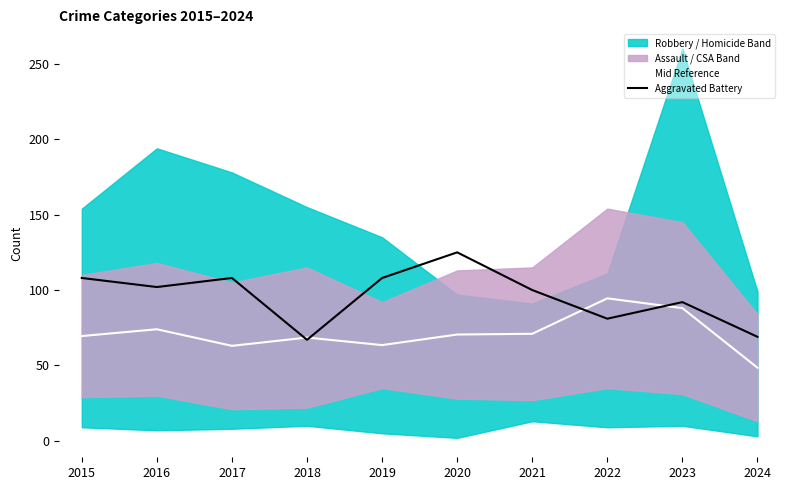

How many times do Mid Reference and Aggravated Battery cross each other?

4